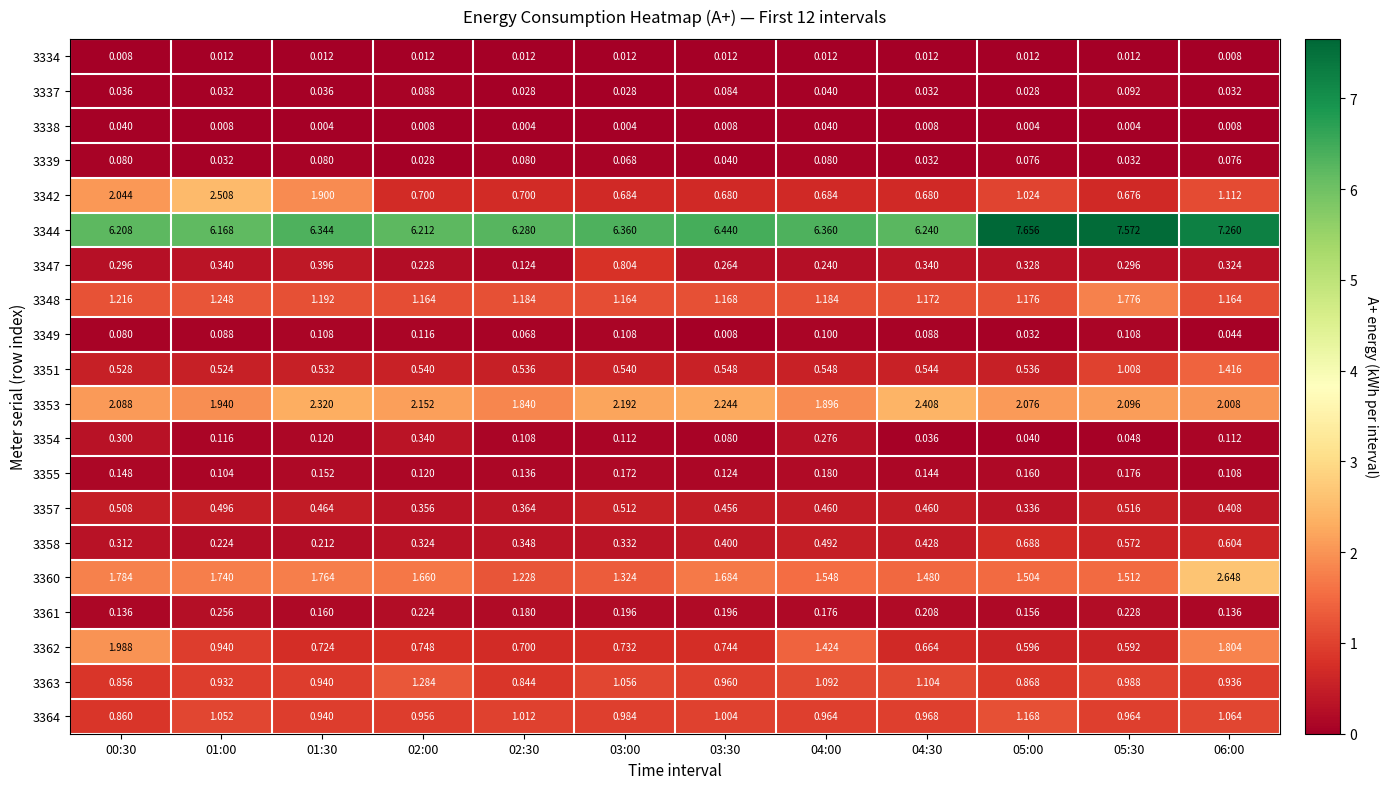

Is the value of 3344 at 02:00 greater than the value of 3354 at 06:00?

Yes